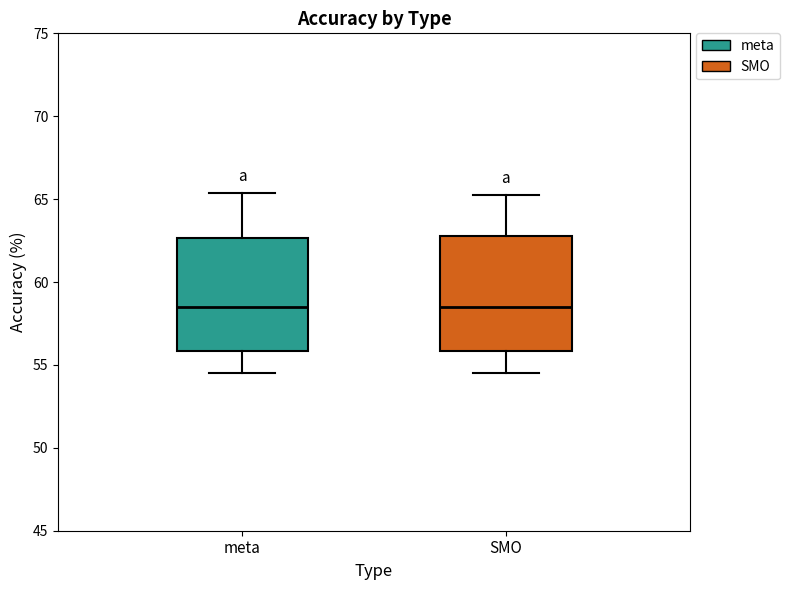

Reading left to right, read every box against the y-axis: the position of its median line, the range the box covers, and the ends of its whiskers. The values are not printed on the chart, so give them approximately, as read against the axis.

meta: median 58.5, box 56.0 to 62.5, whiskers 54.5 to 65.5
SMO: median 58.5, box 56.0 to 63.0, whiskers 54.5 to 65.0